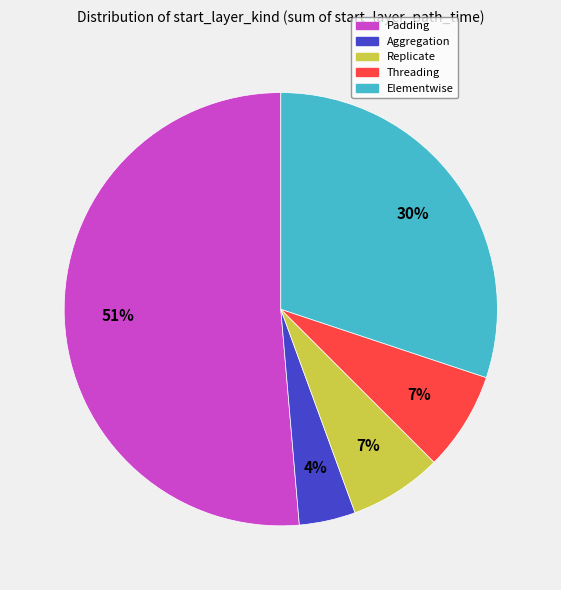

Is it true that Threading is 1% of the pie?

False